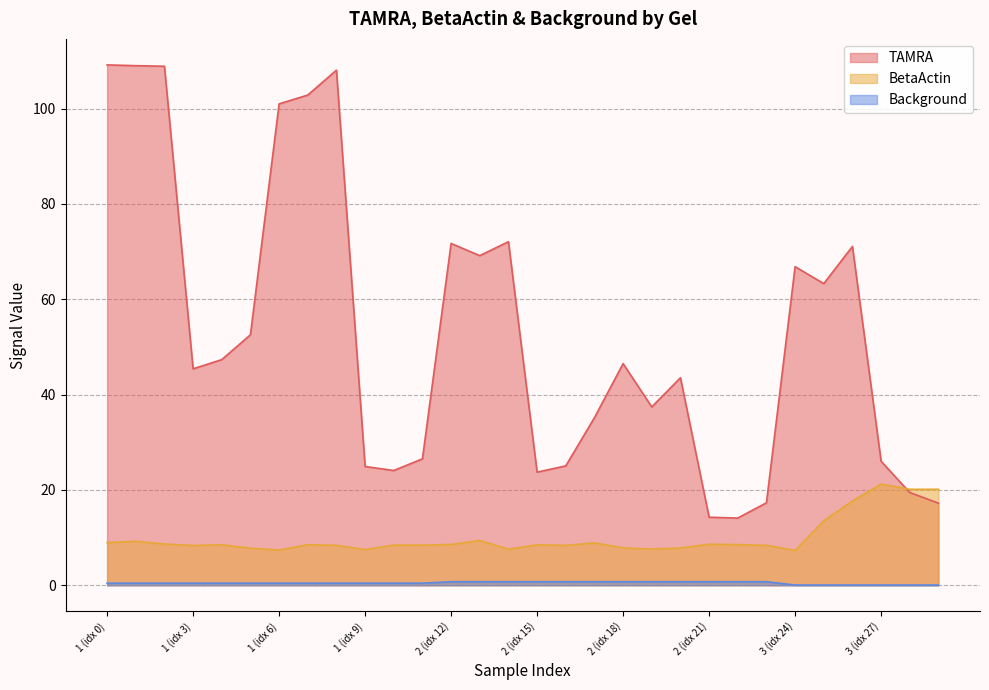

What is the greatest value displayed?

109.2